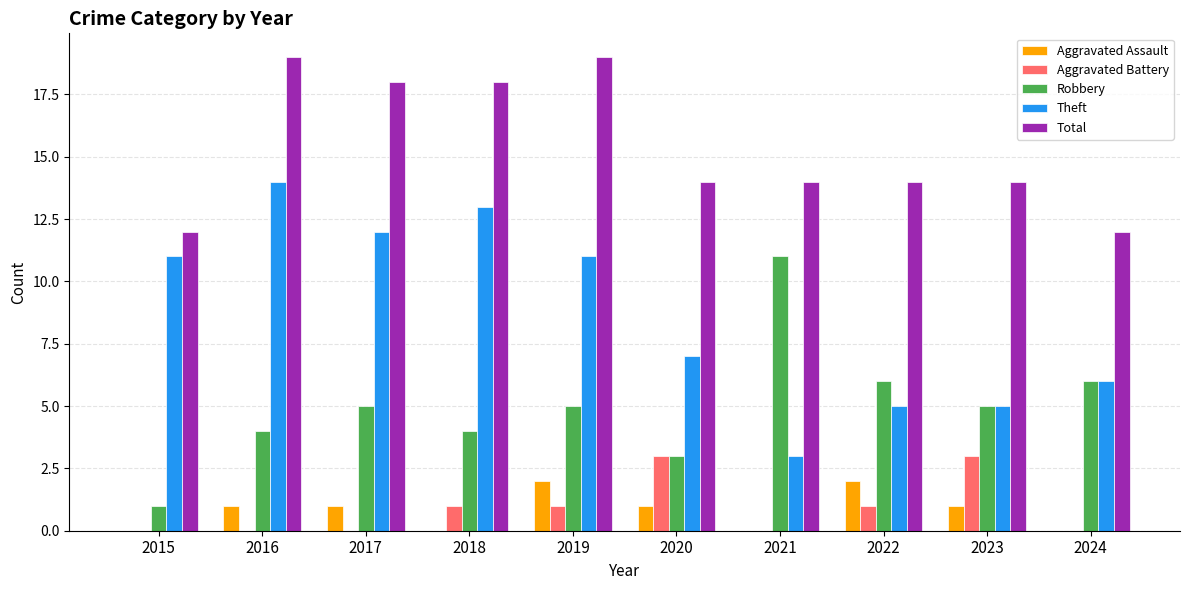

At which label is Theft closest to 8?

2020